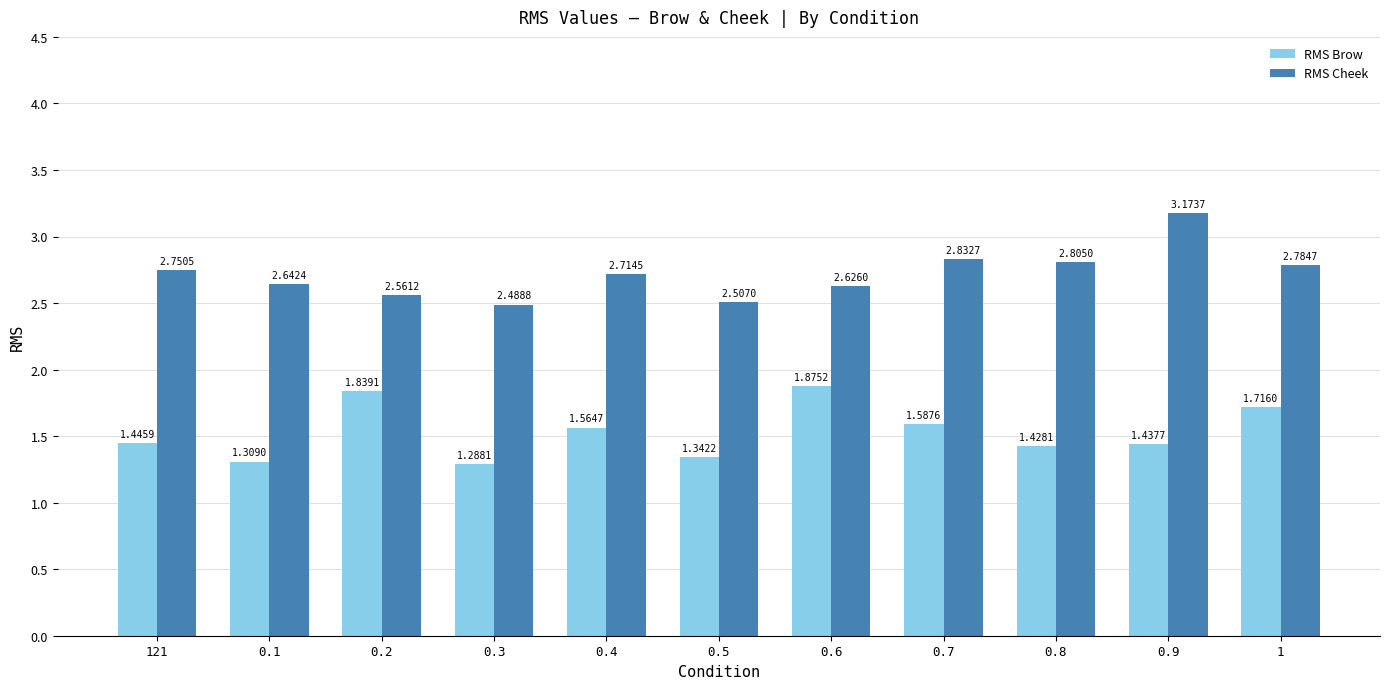

At 1, list the series in order from largest to smallest.

RMS Cheek, RMS Brow